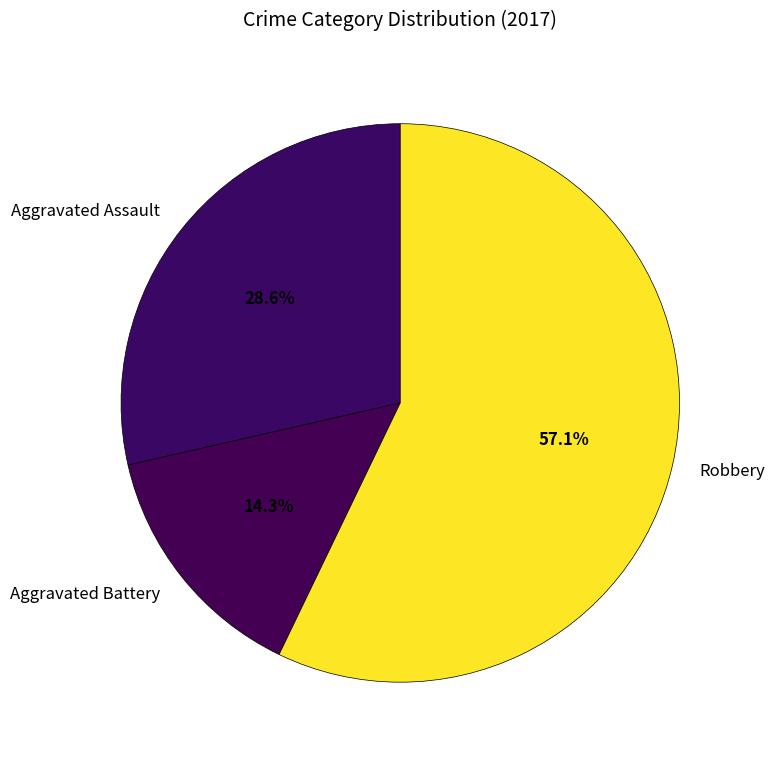

Is it true that Aggravated Battery is 14% of the pie?

True